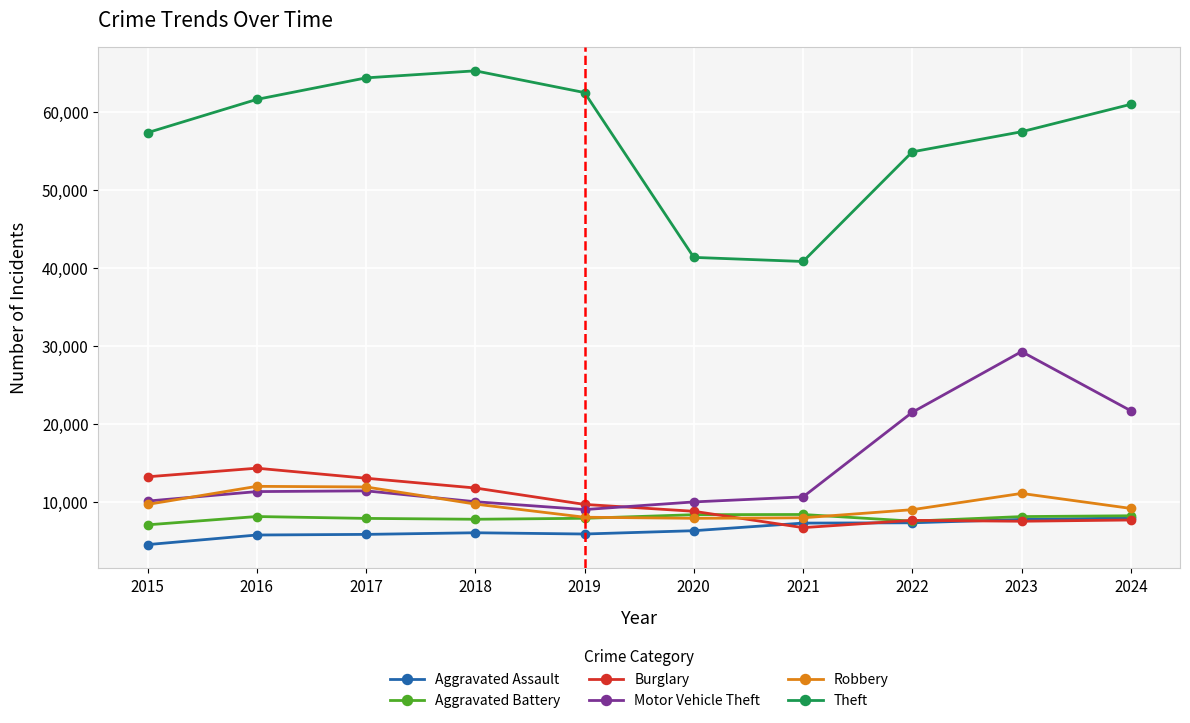

What is the minimum value for Aggravated Assault?

4480